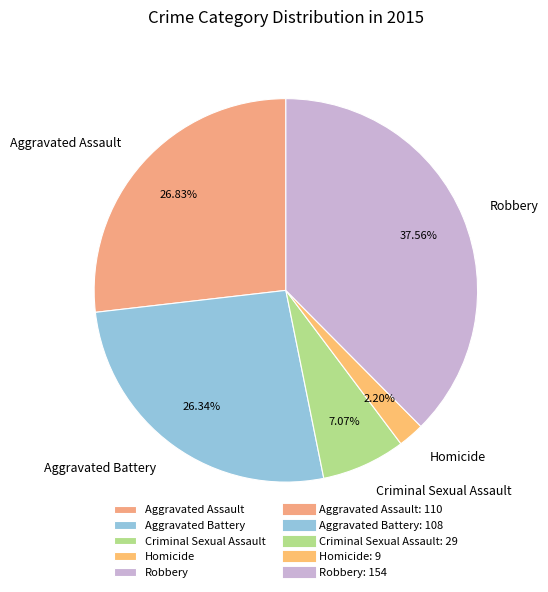

To the nearest percent, what portion does Homicide represent?

2%